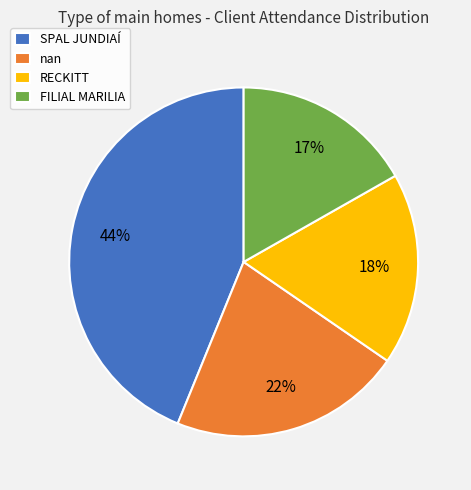

To the nearest percent, what is the difference between the largest and smallest slice percentages?

27%